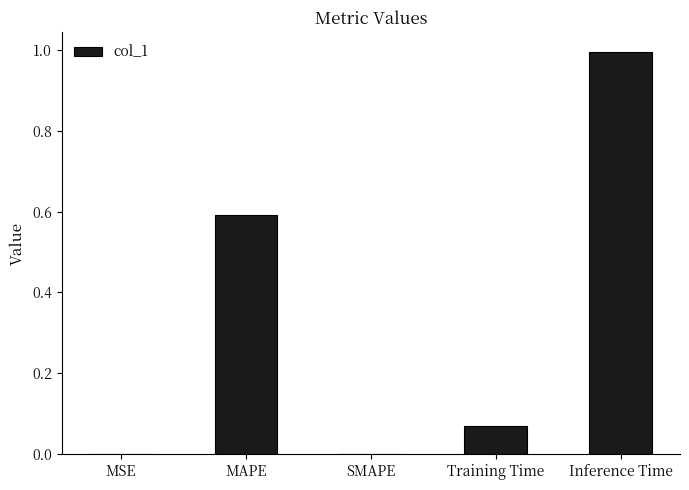

What is the sum of the values at Training Time and MAPE?

0.7